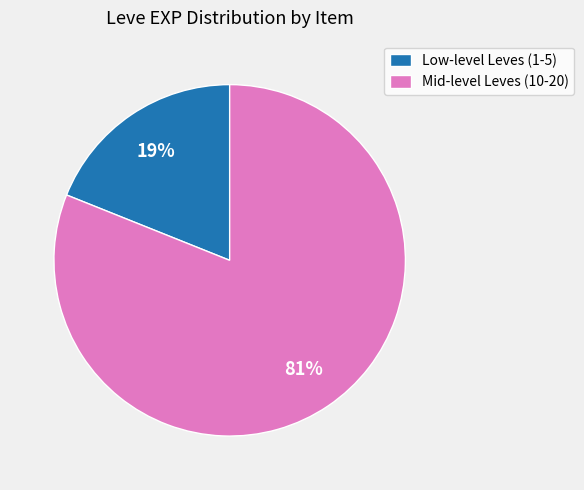

The Mid-level Leves (10-20) slice represents 93% of the pie. True or false?

False